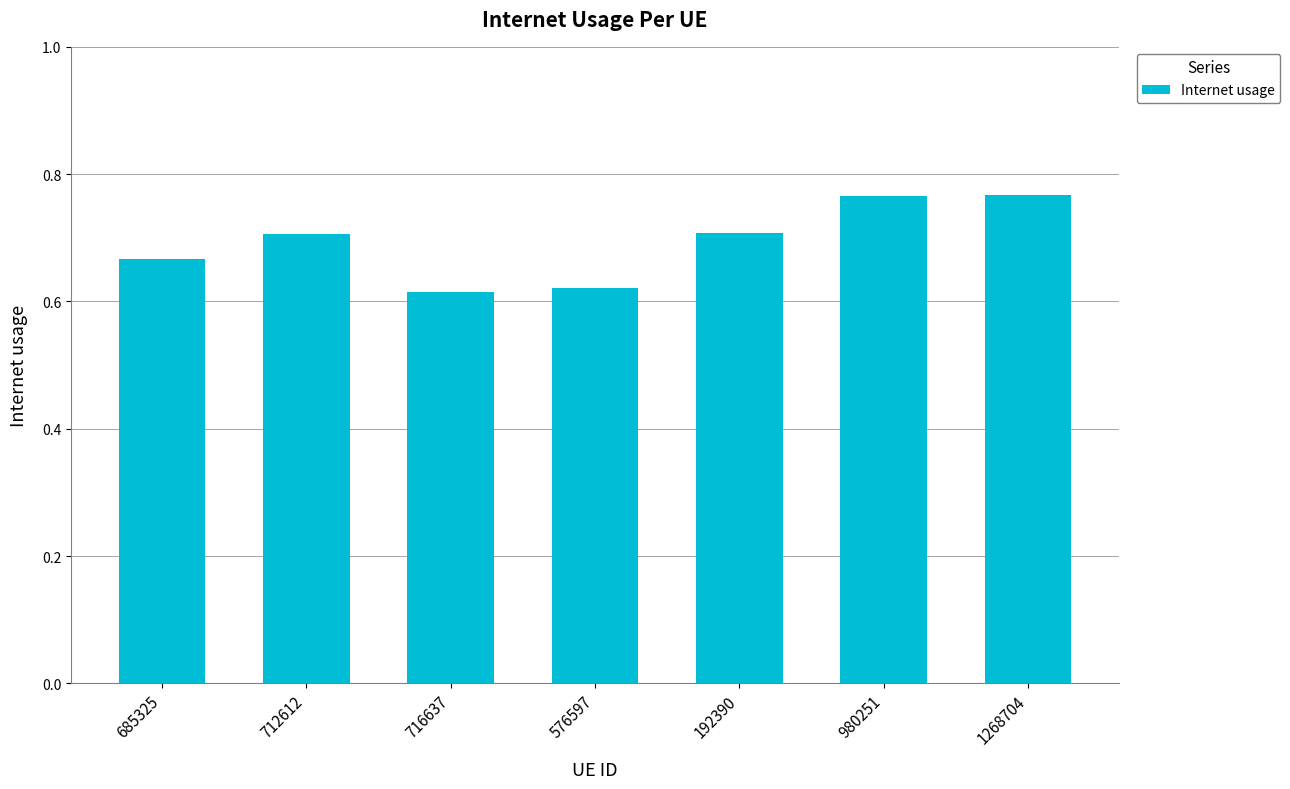

Count the number of categories in the chart.

7